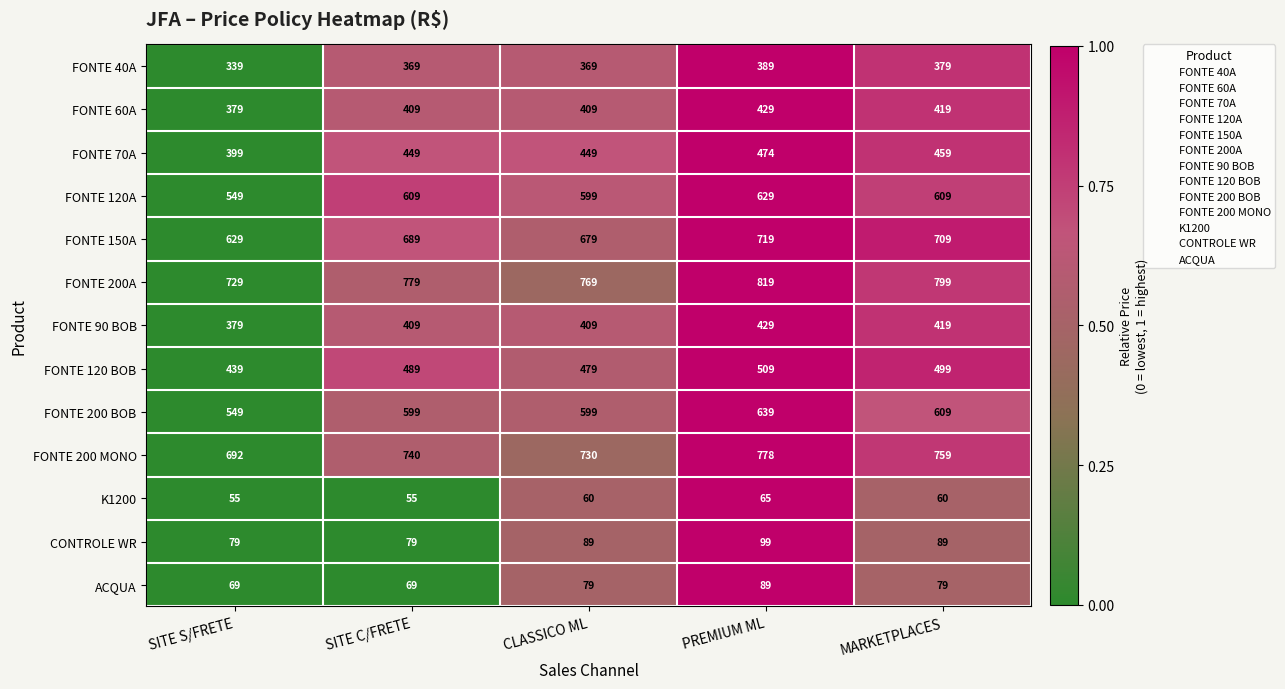

Where is FONTE 120 BOB nearest to the value 474?

CLASSICO ML